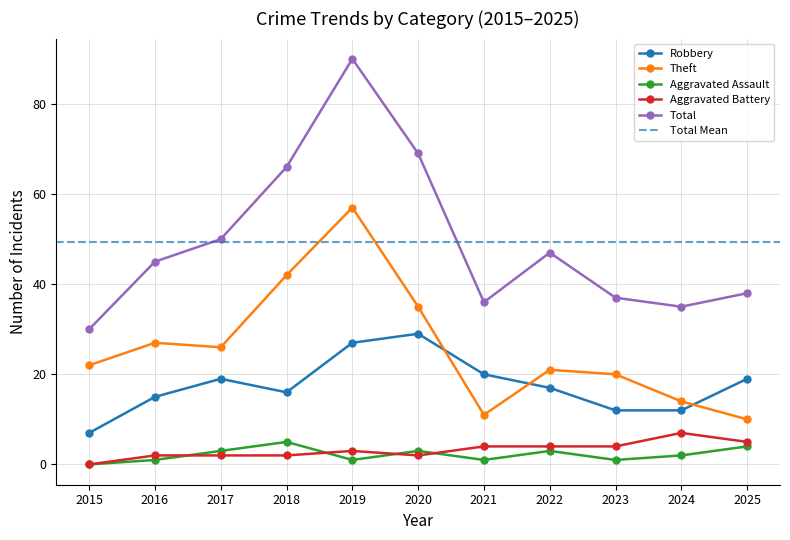

Which series changed the most between 2020 and 2021?

Total